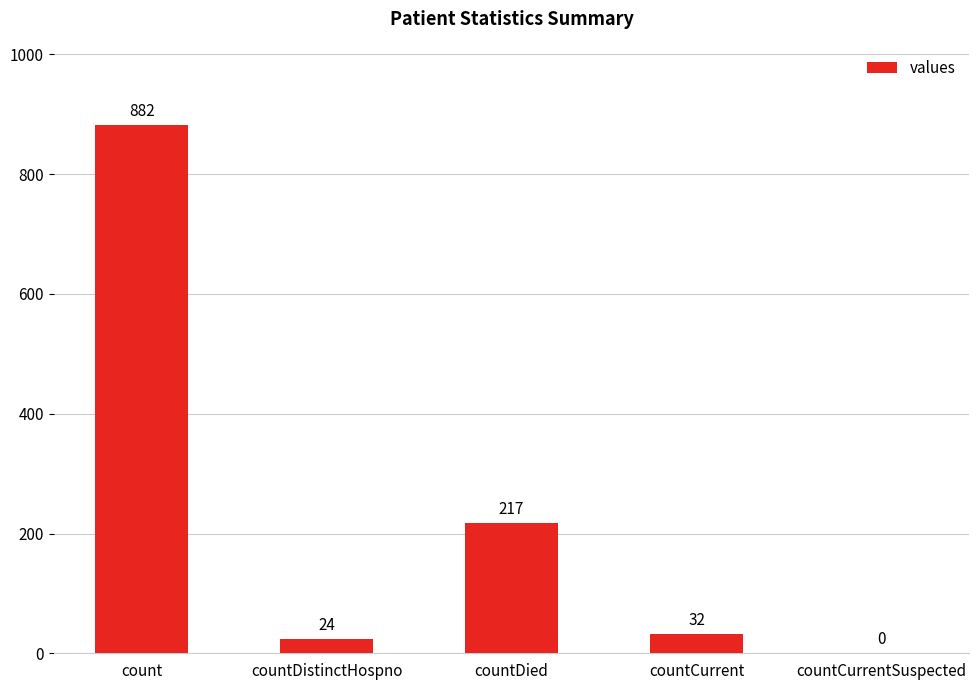

How many values are above zero?

4